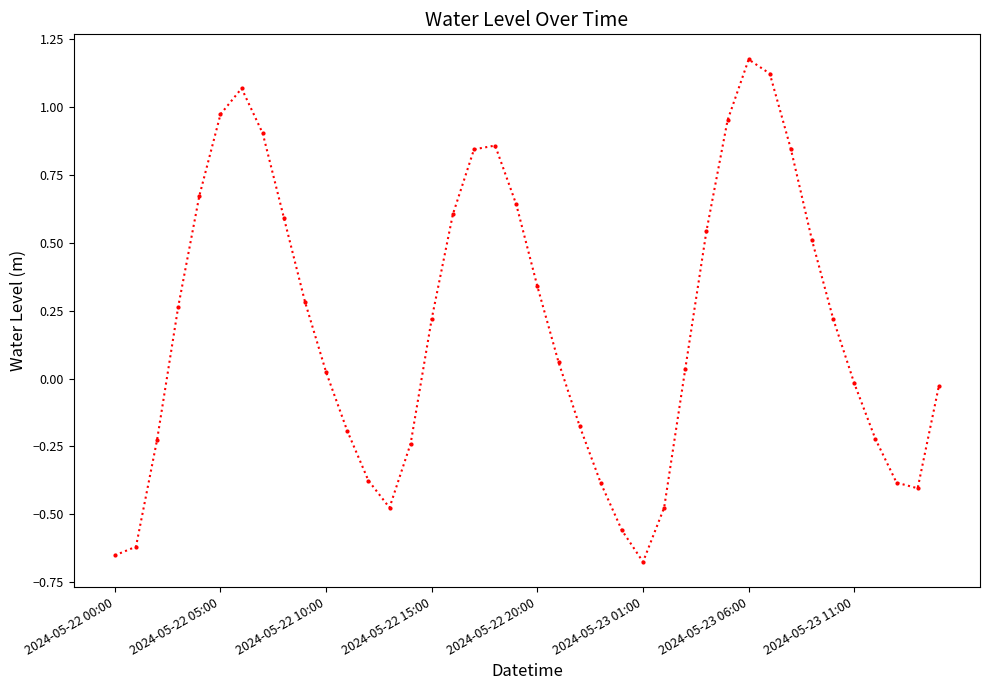

What is the sum of all values?

7.6